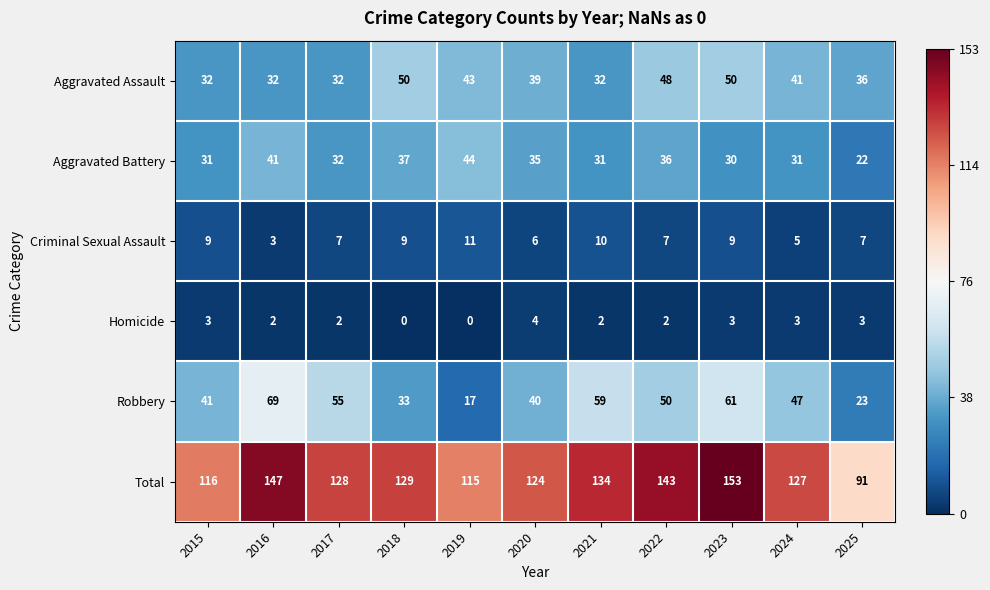

The Robbery series shows 57 at 2018. True or false?

False